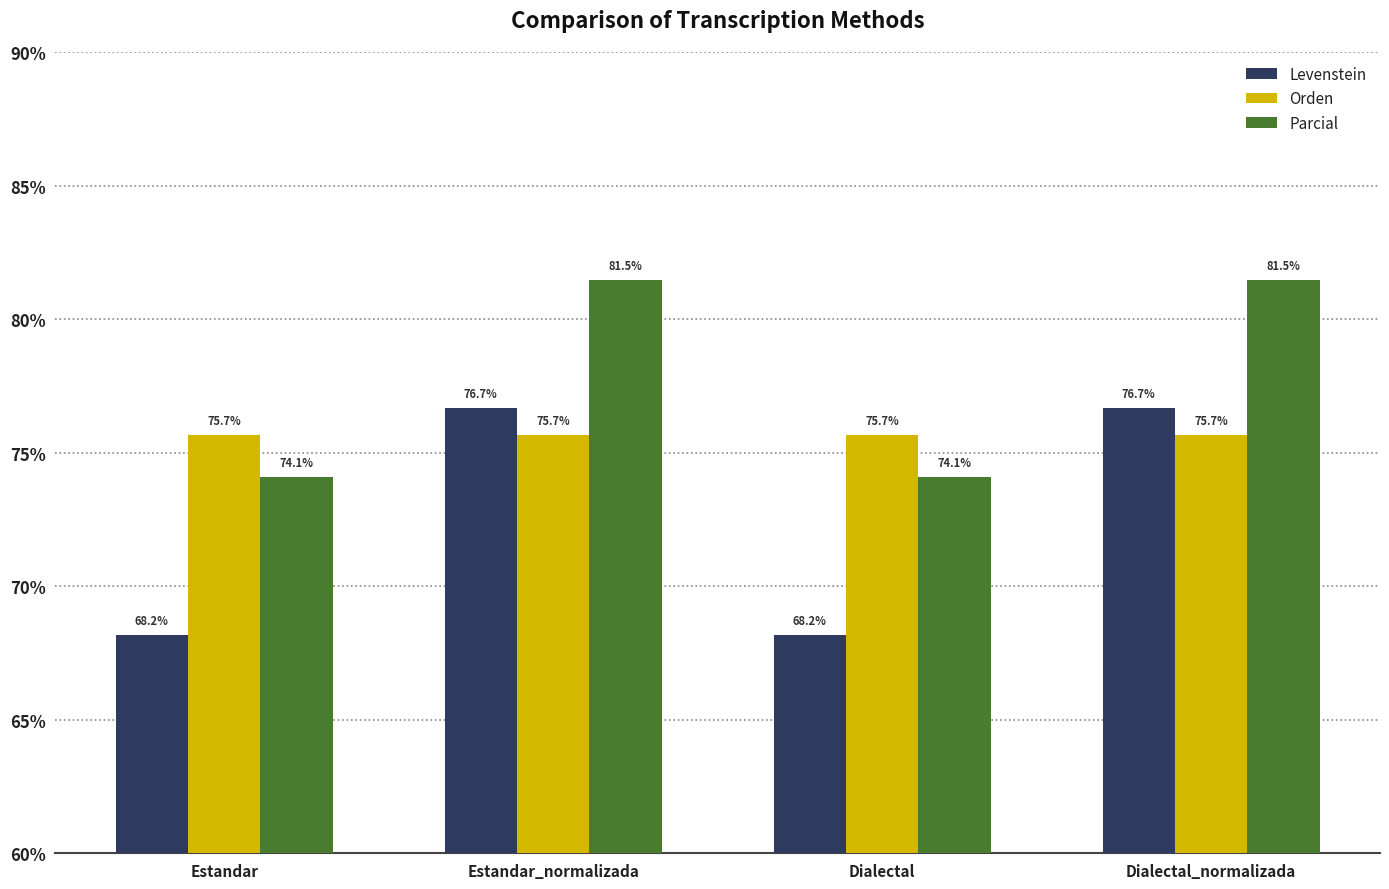

Rank the series at Dialectal_normalizada from highest to lowest value.

Parcial, Levenstein, Orden